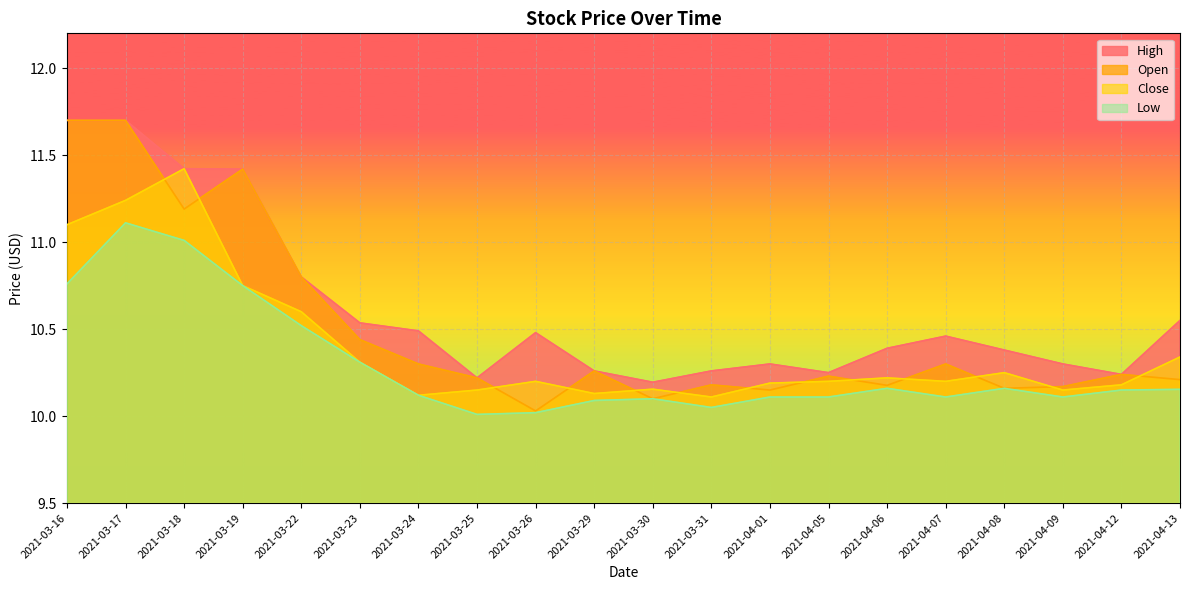

Between 2021-03-18 and 2021-03-22, which series saw the biggest shift?

Close